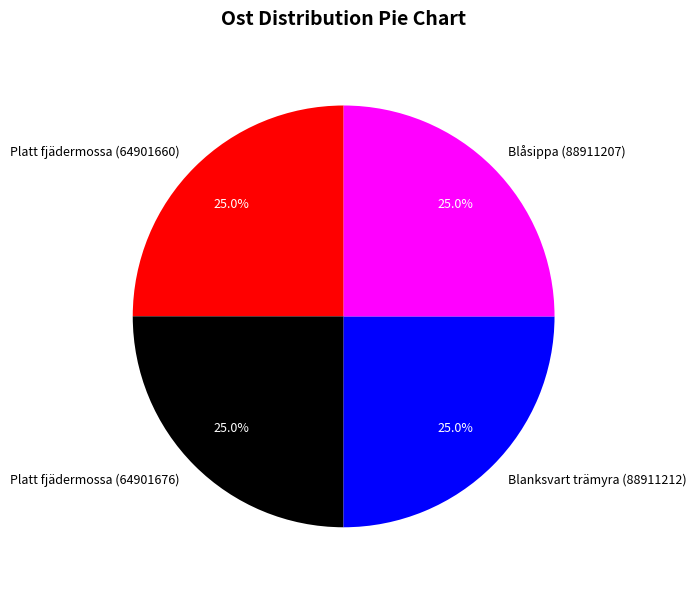

What is the total percentage of Platt fjädermossa (64901676) and Blåsippa (88911207)?

50.0%